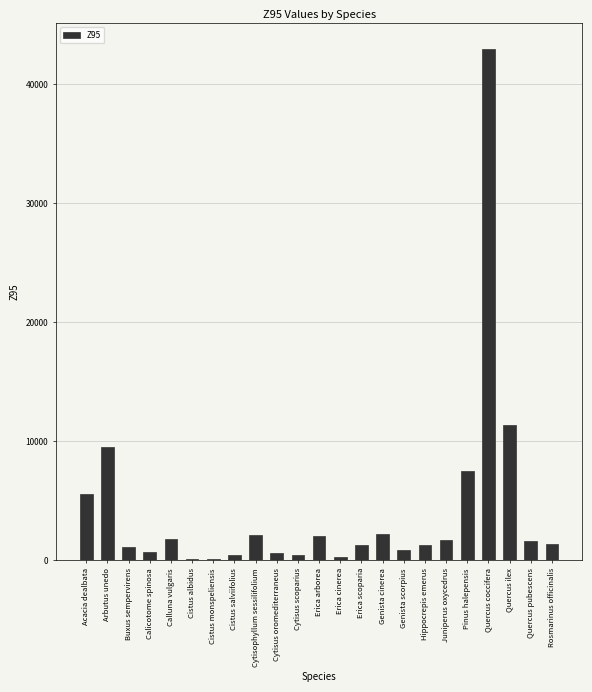

What is the average value?

4212.3